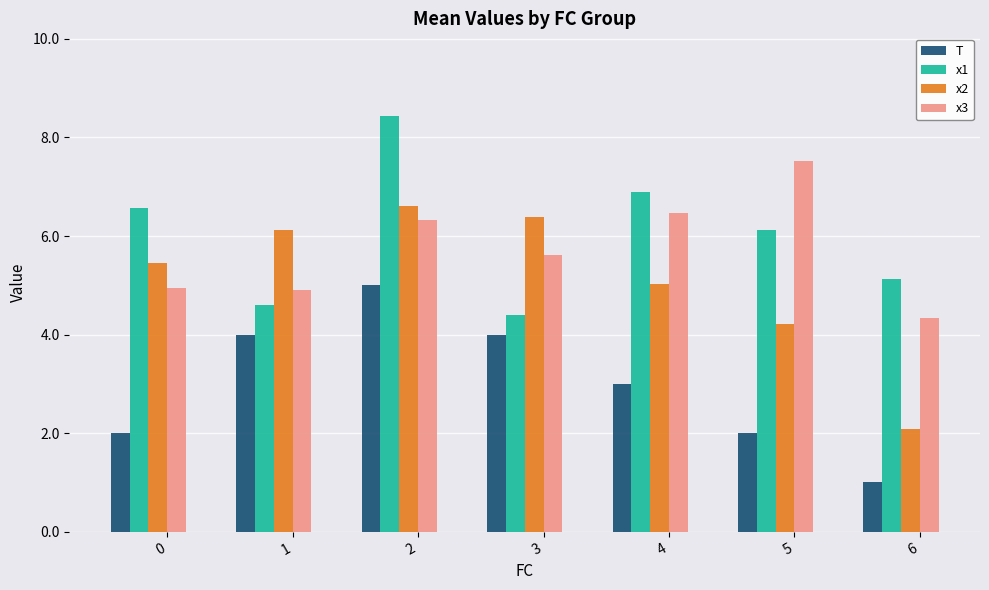

At which category is the sum across all series the highest?

2